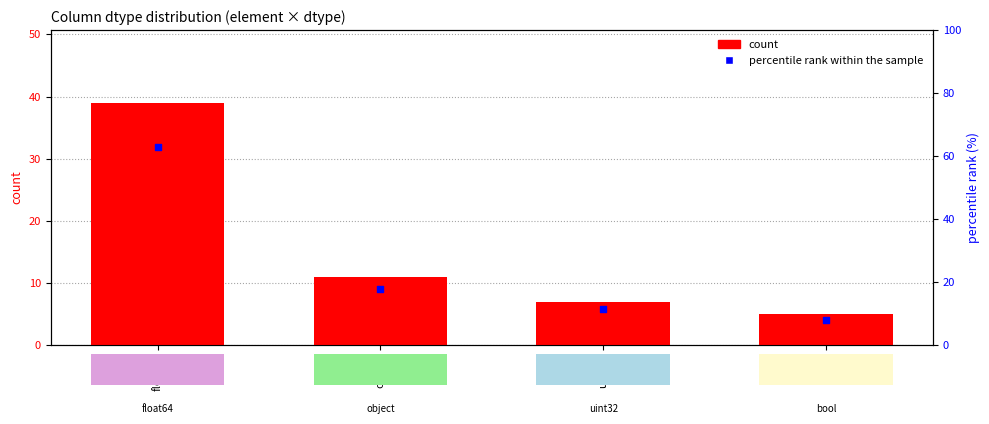

Which series has the largest Y range (max minus min)?

percentile rank within the sample